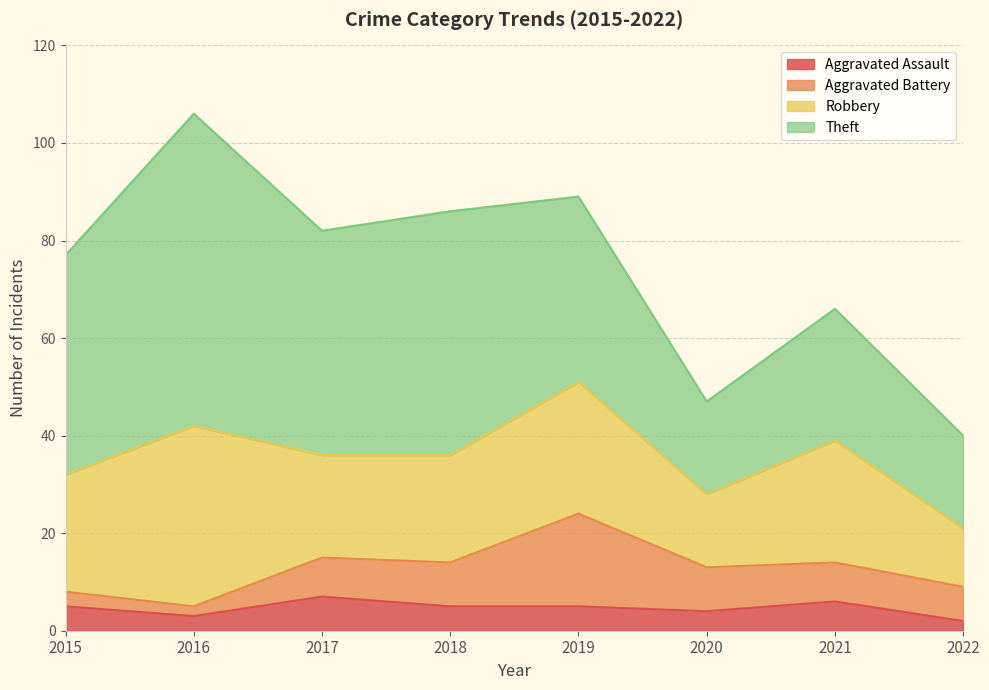

How many data points in Theft are less than 45?

4